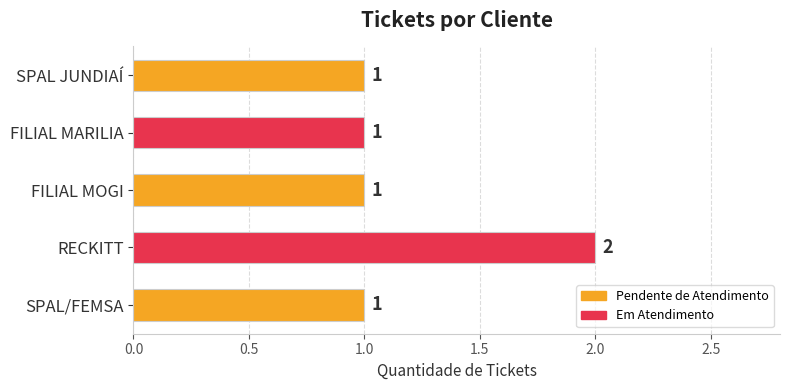

What is the difference between the maximum and second lowest values?

1